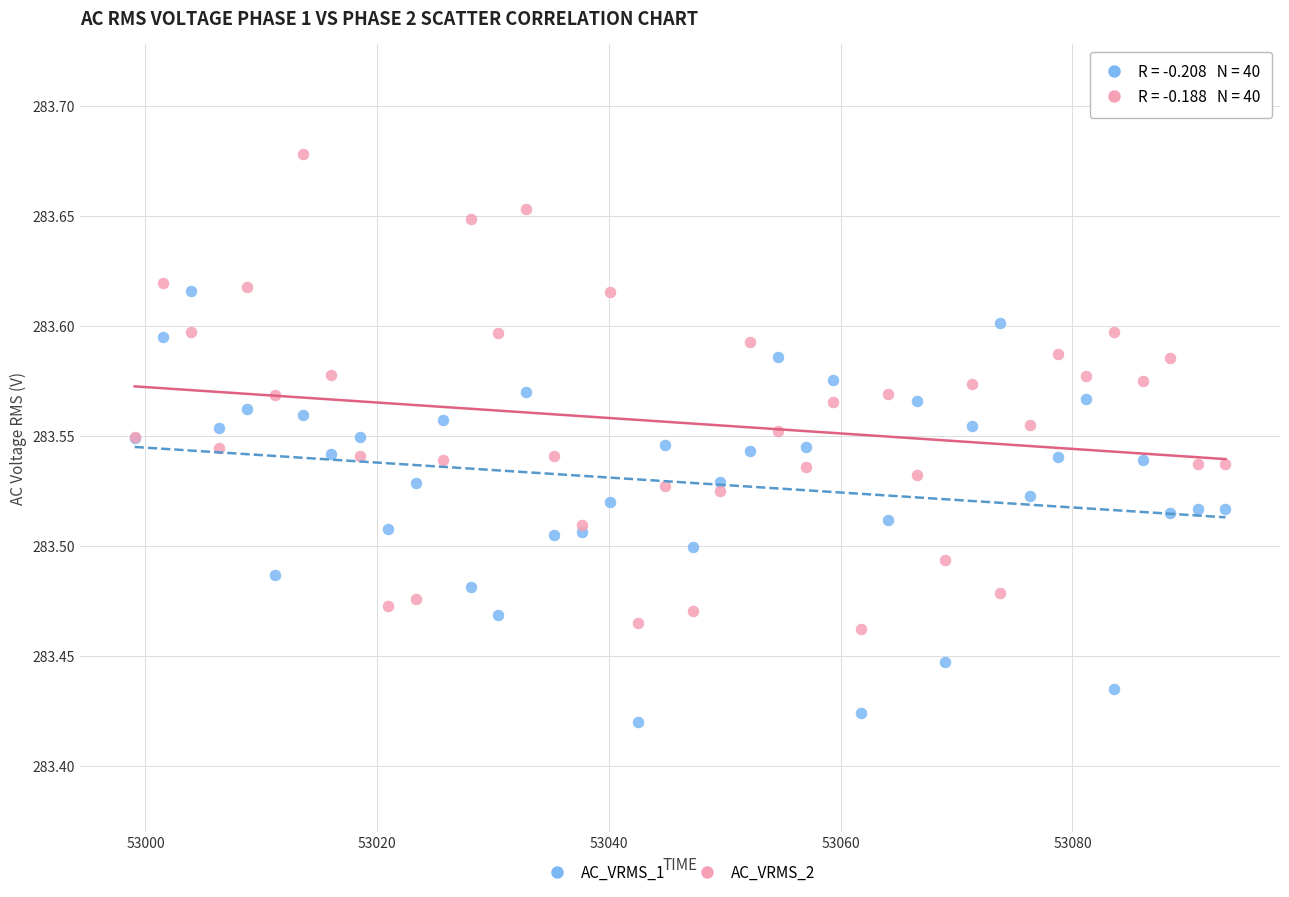

What are all the series names shown in the legend?

AC_VRMS_1, AC_VRMS_2